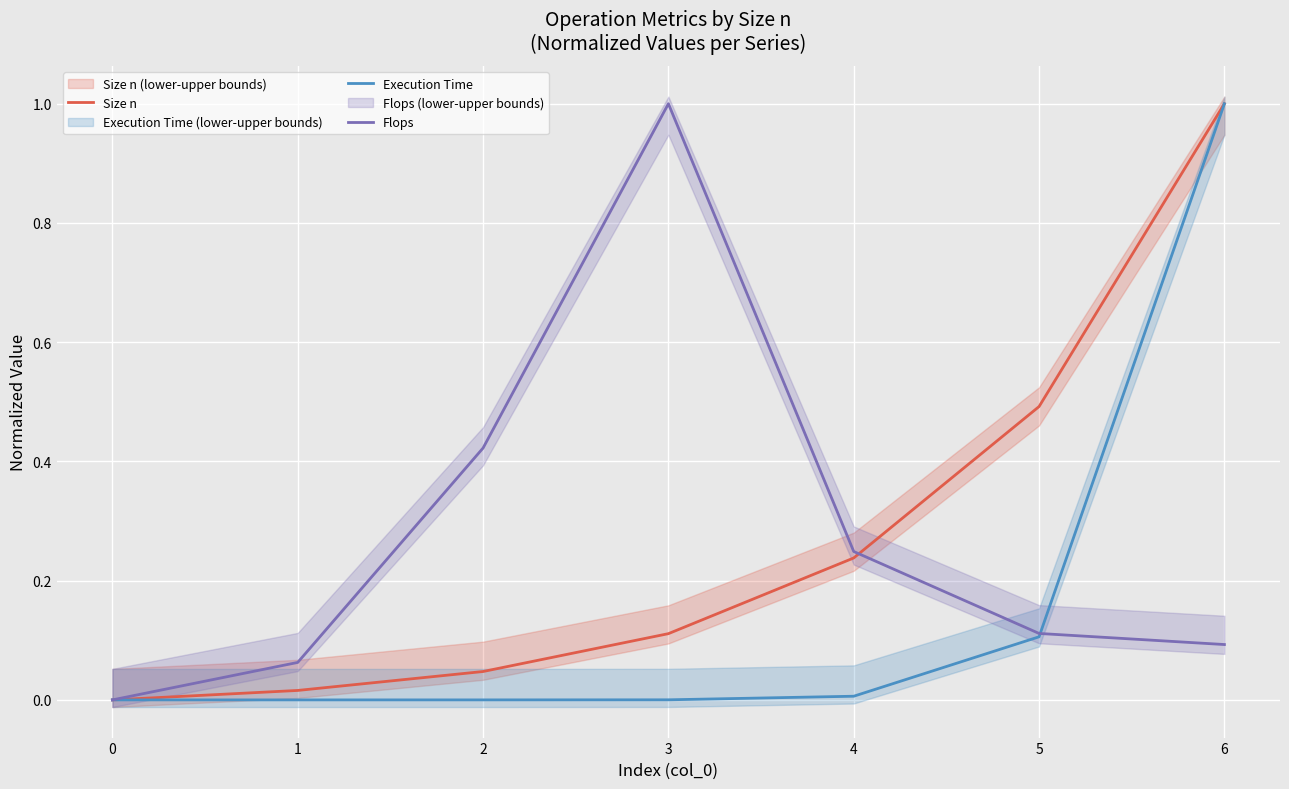

How many values in Execution Time are above zero?

6